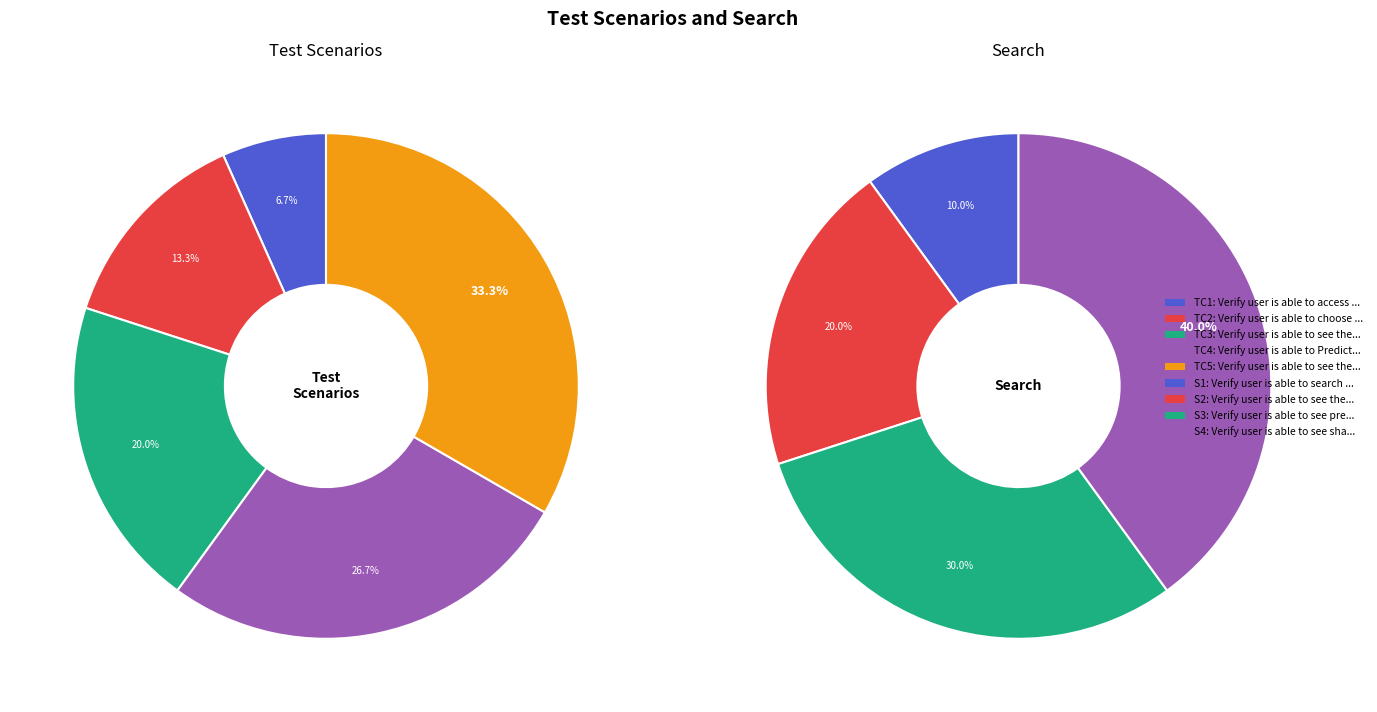

What percentage is NOT represented by Verify user is able to see the image uploaded?

80.0%